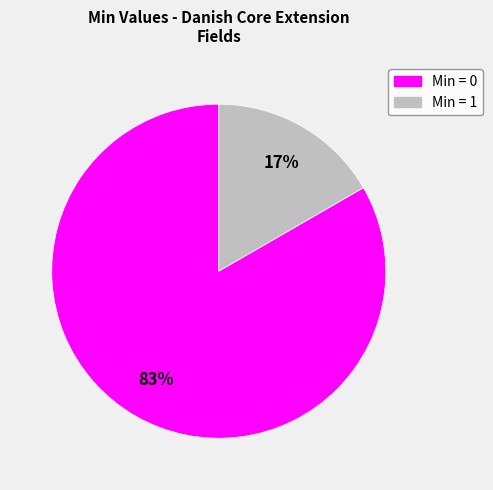

Is there a majority slice in this chart?

Yes